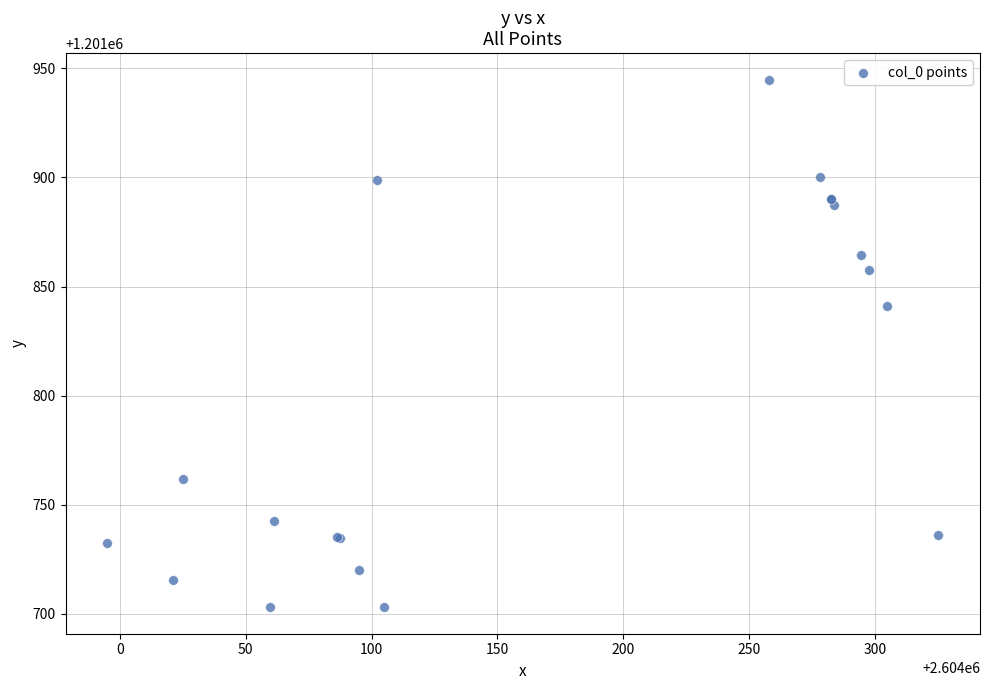

What Y value in the scatter plot is closest to 1201823?

1201841.1